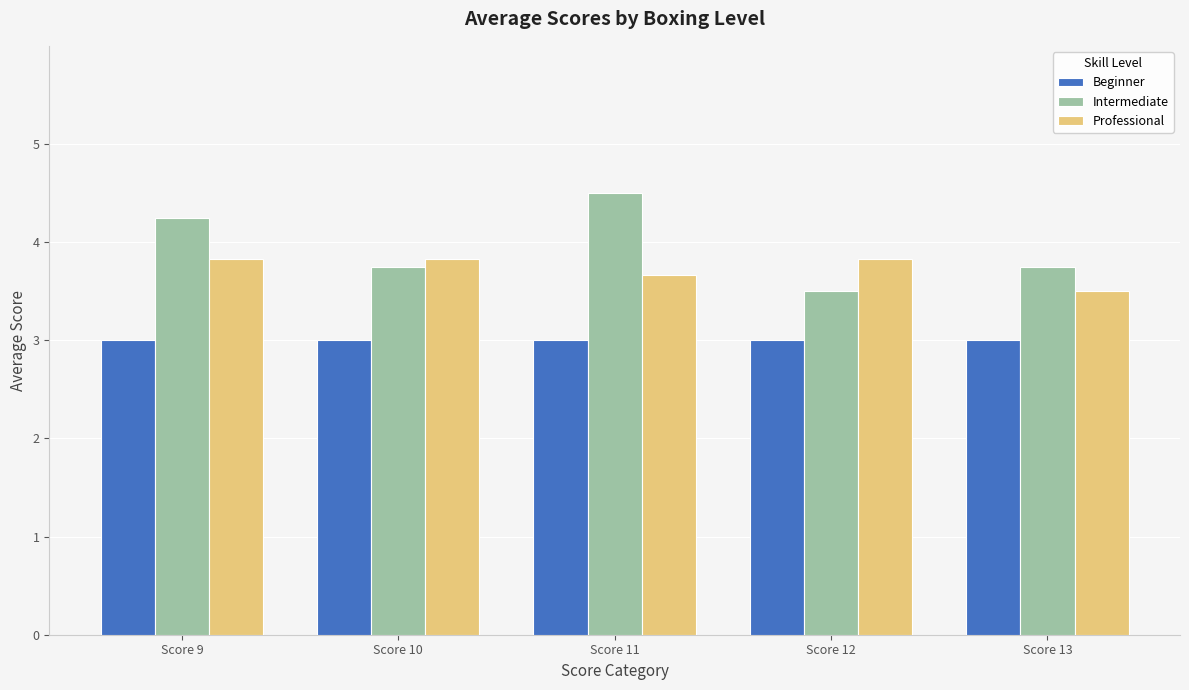

What is the difference between the maximum and minimum values in the Professional series?

0.3